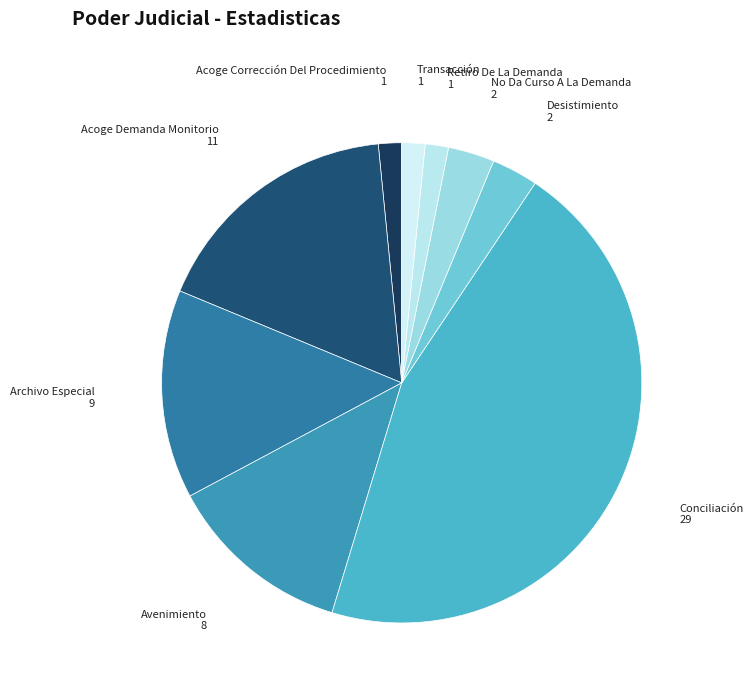

Does any single category account for the majority?

No